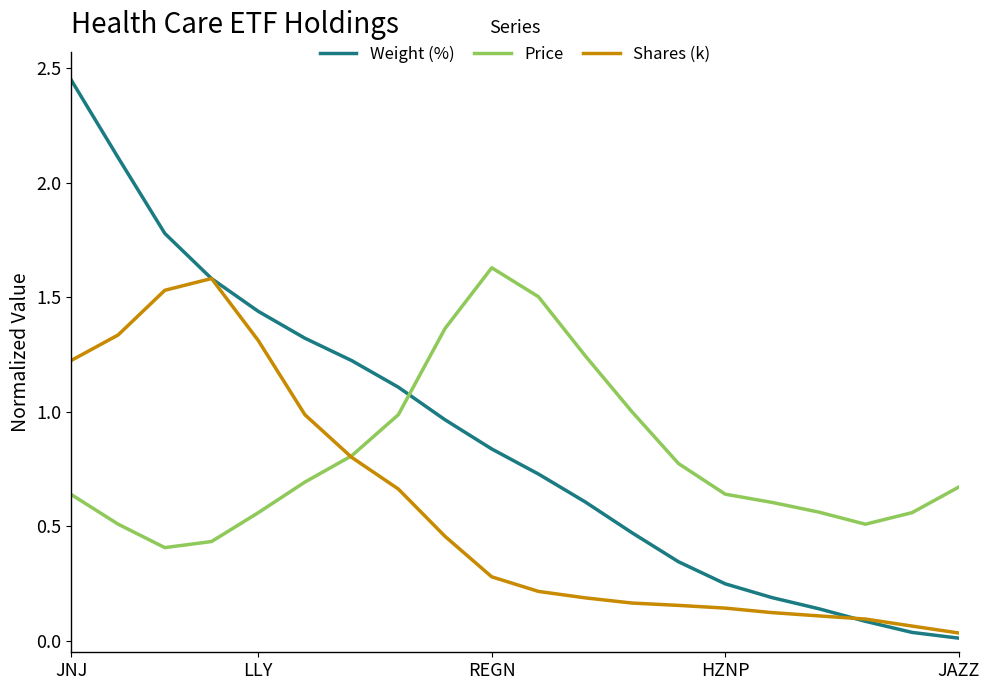

Rank the series by their average value, from highest to lowest.

Weight (%), Price, Shares (k)